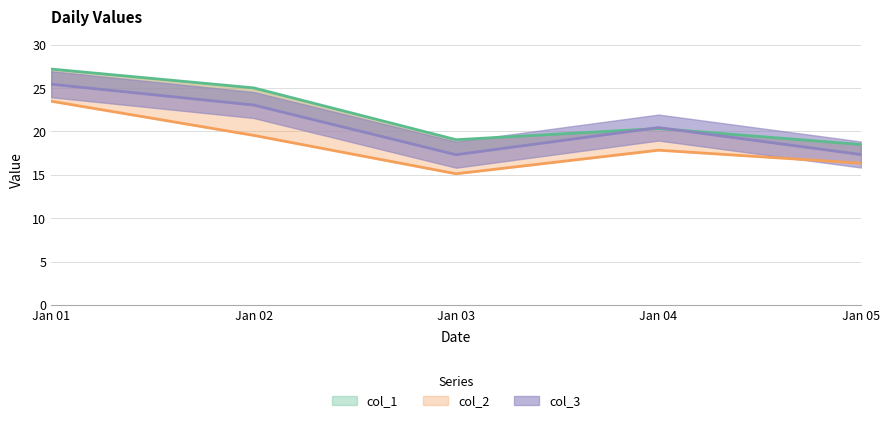

What is the difference between the highest and lowest values at Jan 01?

3.7